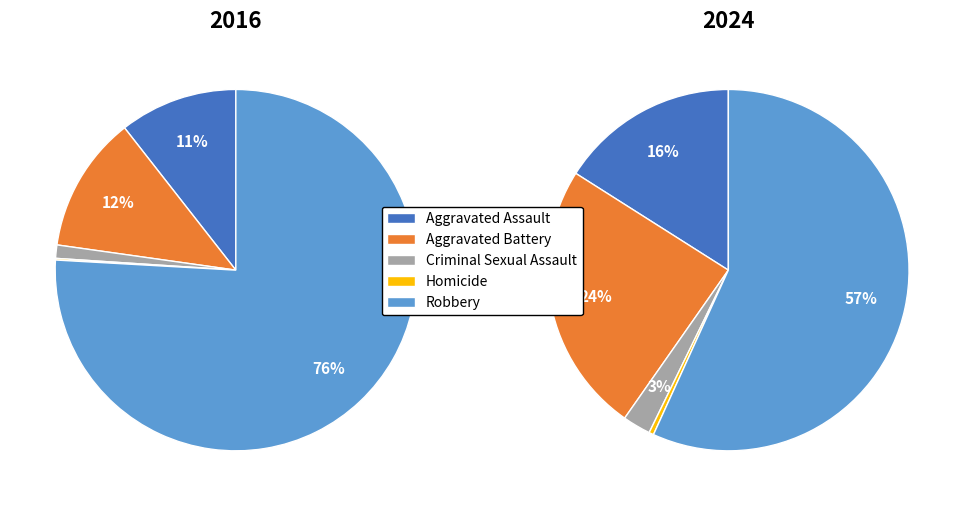

How many slices are in this pie chart?

5